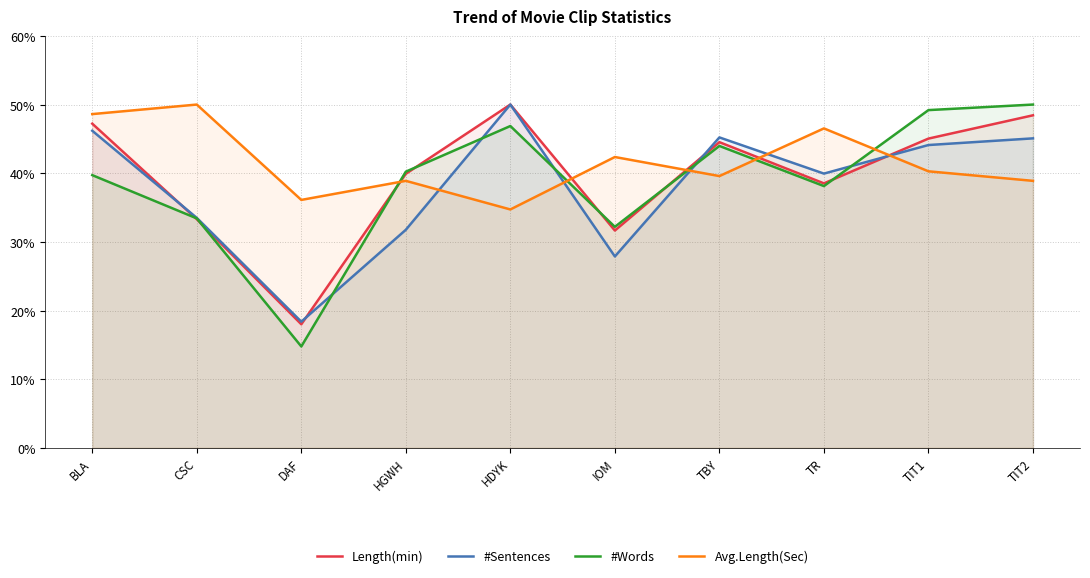

Between DAF and TR, which is larger?

TR